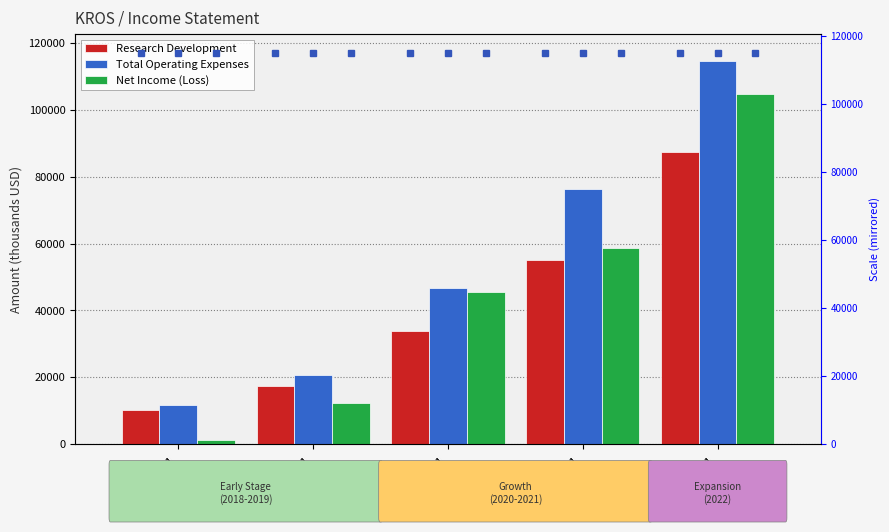

What is the total value across all series at 2021-12-31?

190300